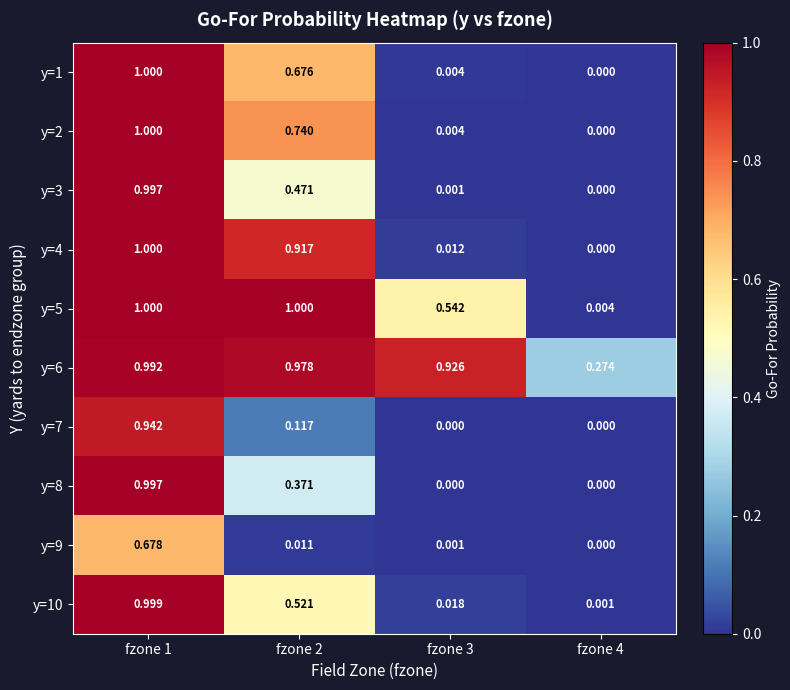

Is the value of y=9 at fzone 1 greater than the value of y=6 at fzone 1?

No